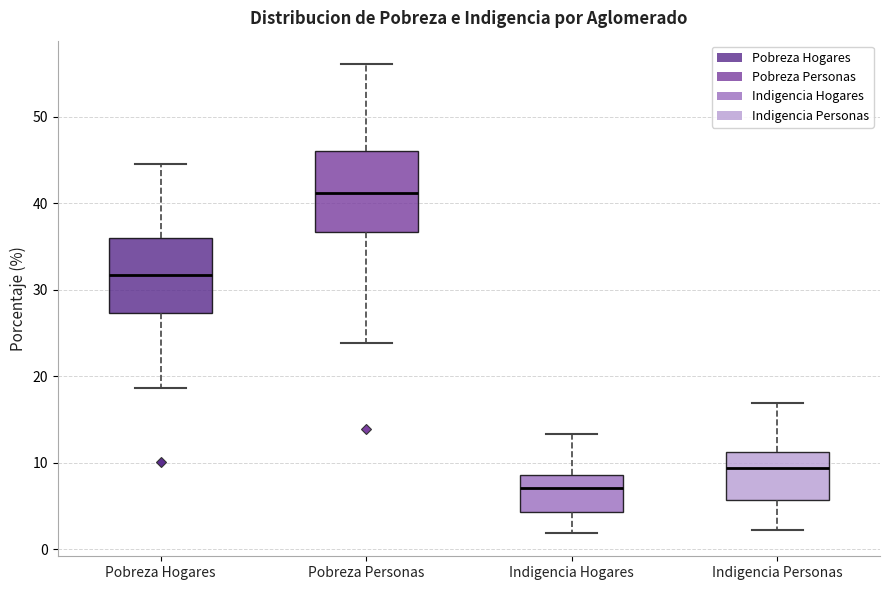

Reading left to right, read every box against the y-axis: the position of its median line, the range the box covers, and the ends of its whiskers. The values are not printed on the chart, so give them approximately, as read against the axis.

Pobreza Hogares: median 32, box 27 to 36, whiskers 19 to 45
Pobreza Personas: median 41, box 37 to 46, whiskers 24 to 56
Indigencia Hogares: median 7, box 4 to 9, whiskers 2 to 13
Indigencia Personas: median 9, box 6 to 11, whiskers 2 to 17